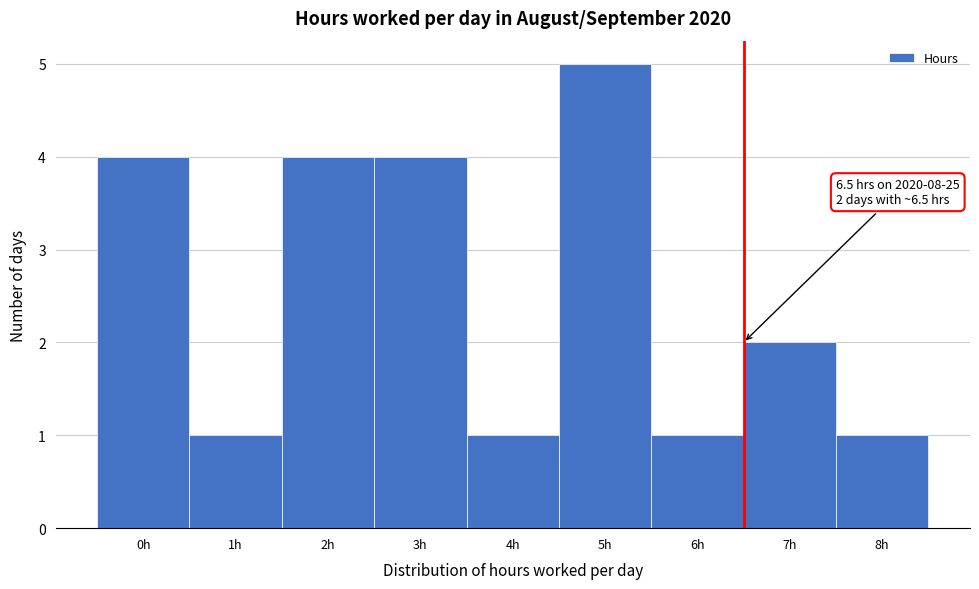

Over which range of the x-axis is the bar tallest?

4.5 to 5.5